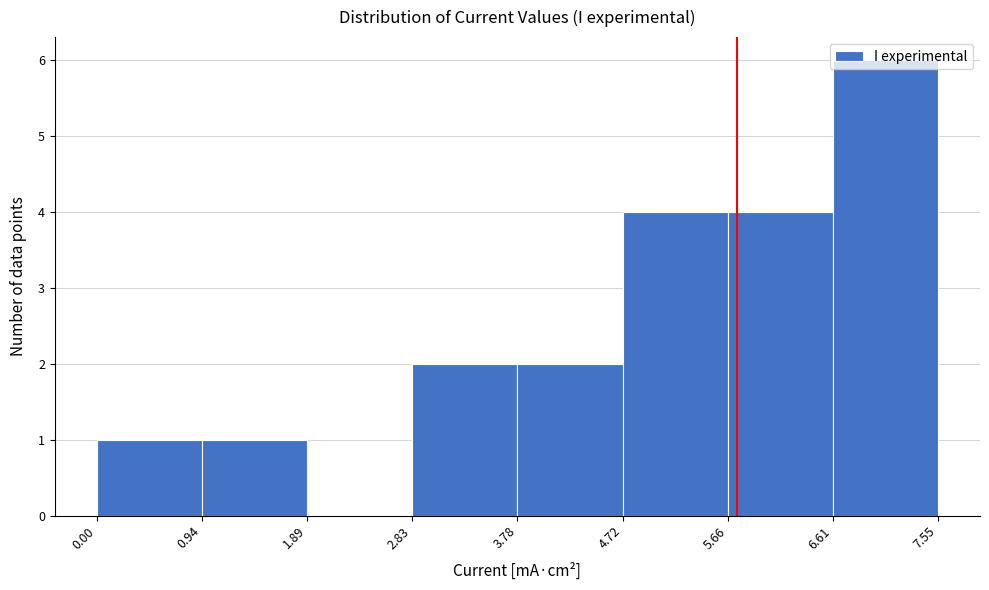

How tall is the bar that spans 0.94 to 1.89 on the x-axis? The values are not printed on the chart, so give them approximately, as read against the axis.

1